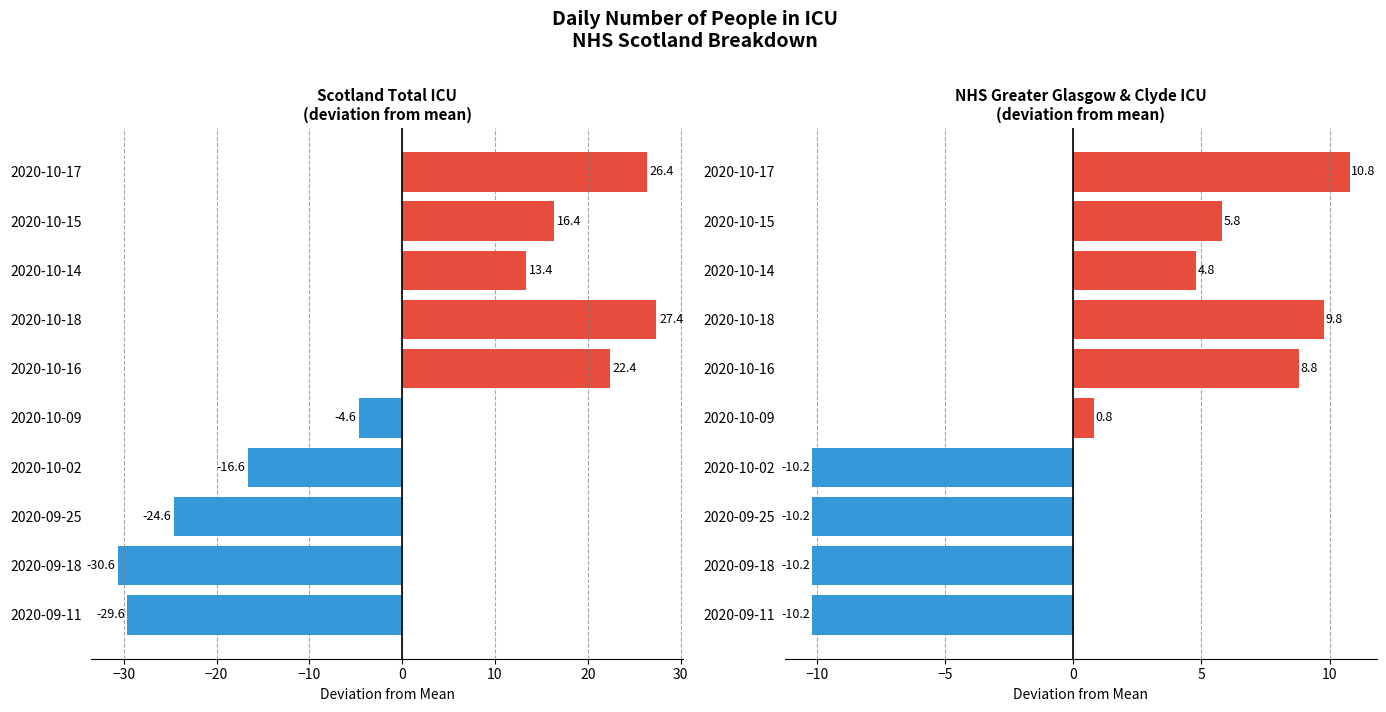

Which series has the widest spread of values?

Scotland total